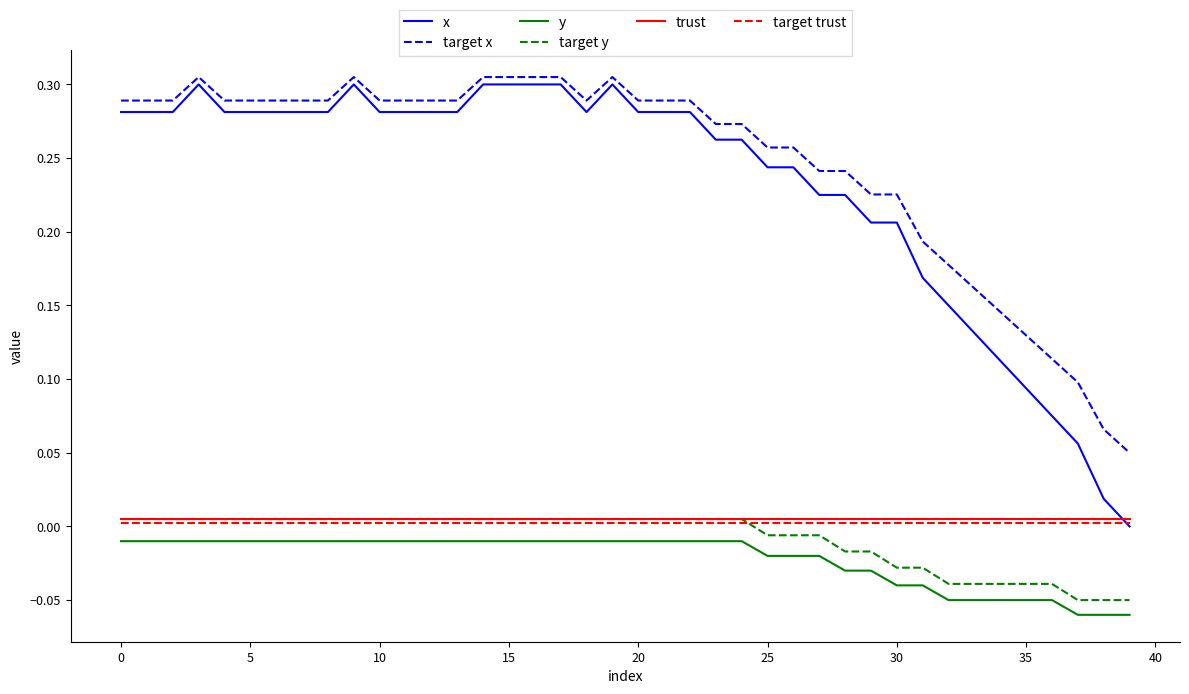

True or false: target trust and trust intersect in this chart.

False